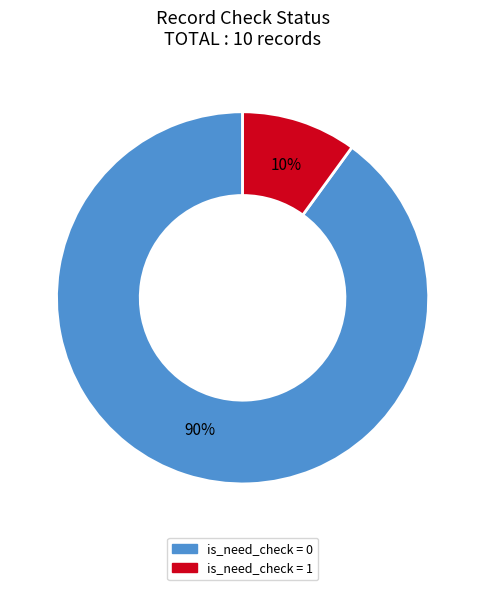

To the nearest percent, what is the difference between the largest and smallest slice percentages?

80%